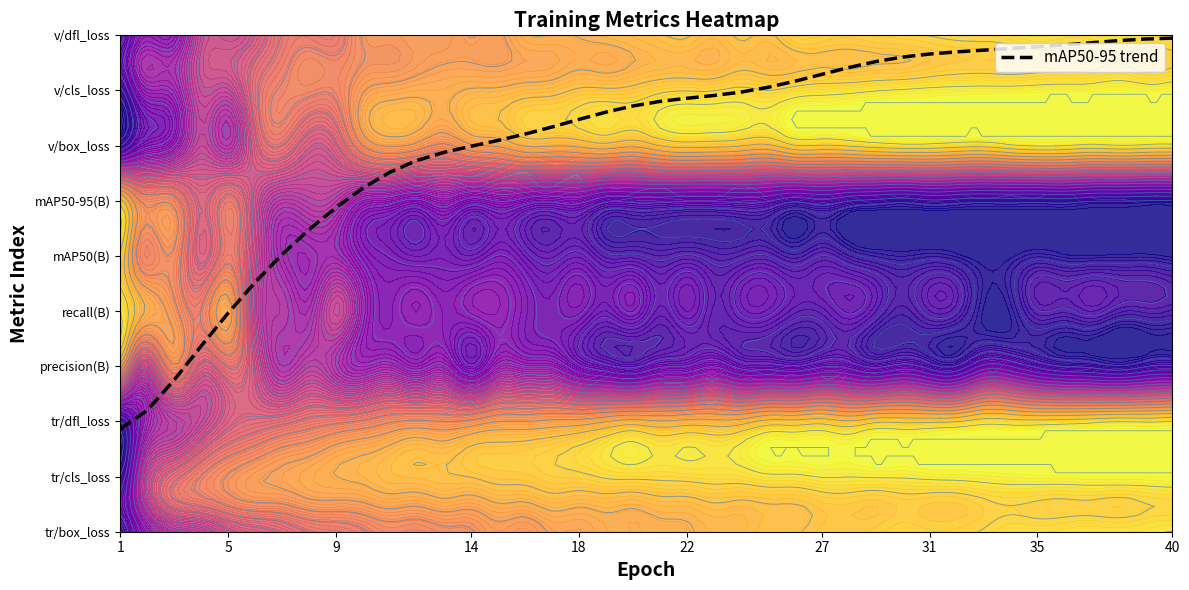

The value at 12 is 9.9. True or false?

False